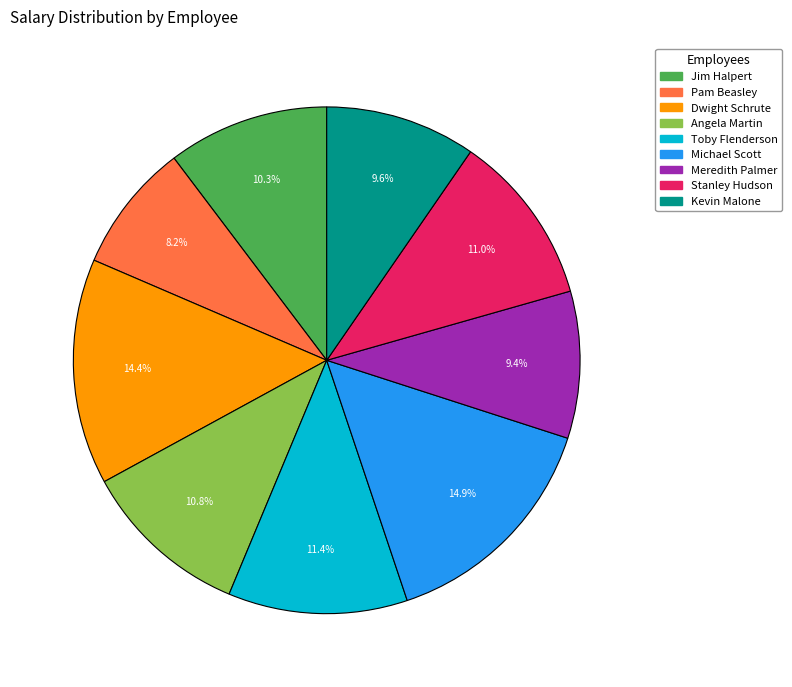

Is Kevin Malone the majority of the pie?

No